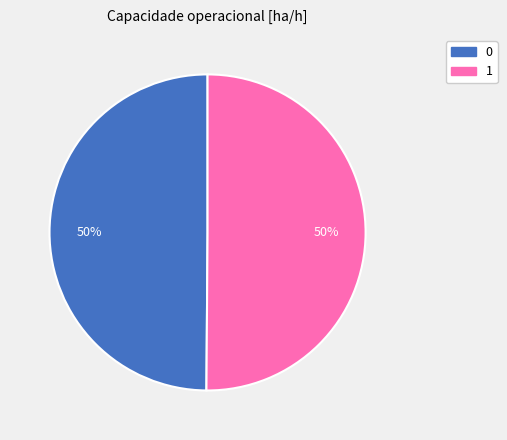

What percentage is the 1 slice, to the nearest percent?

50%